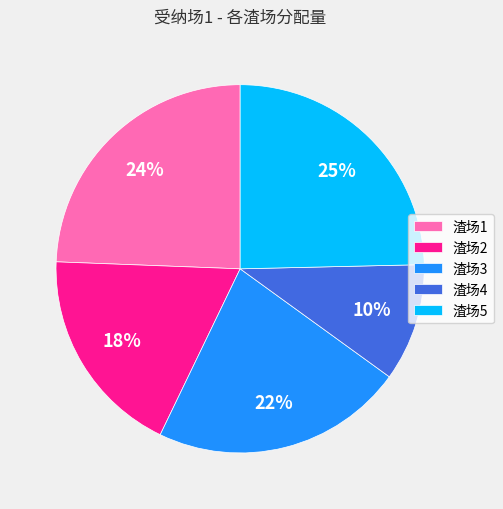

What percentage is the 渣场3 slice, to the nearest percent?

22%